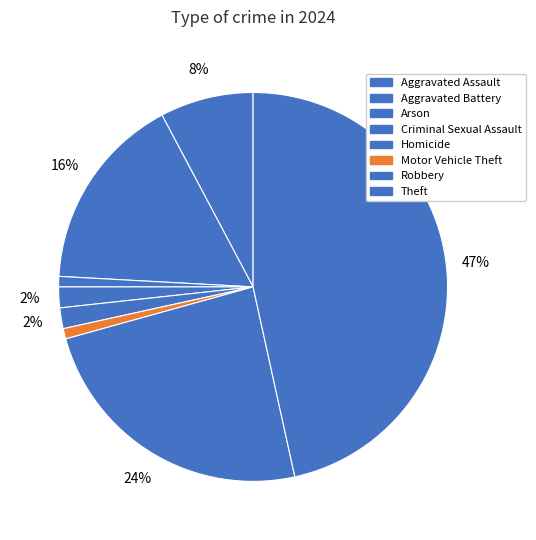

Count the number of slices in the pie.

8